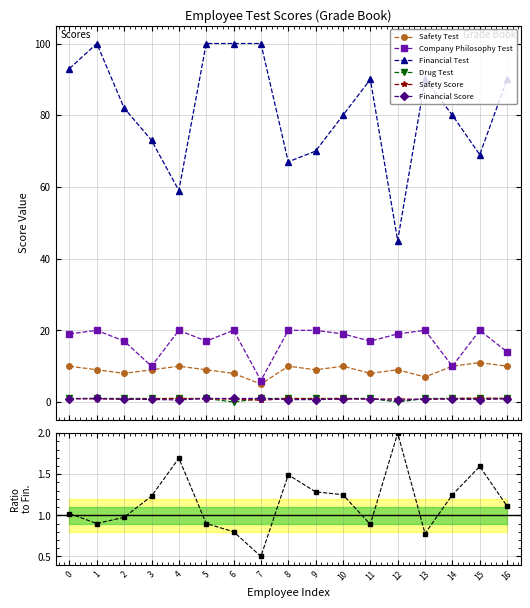

True or false: Safety Test and Drug Test intersect in this chart.

False